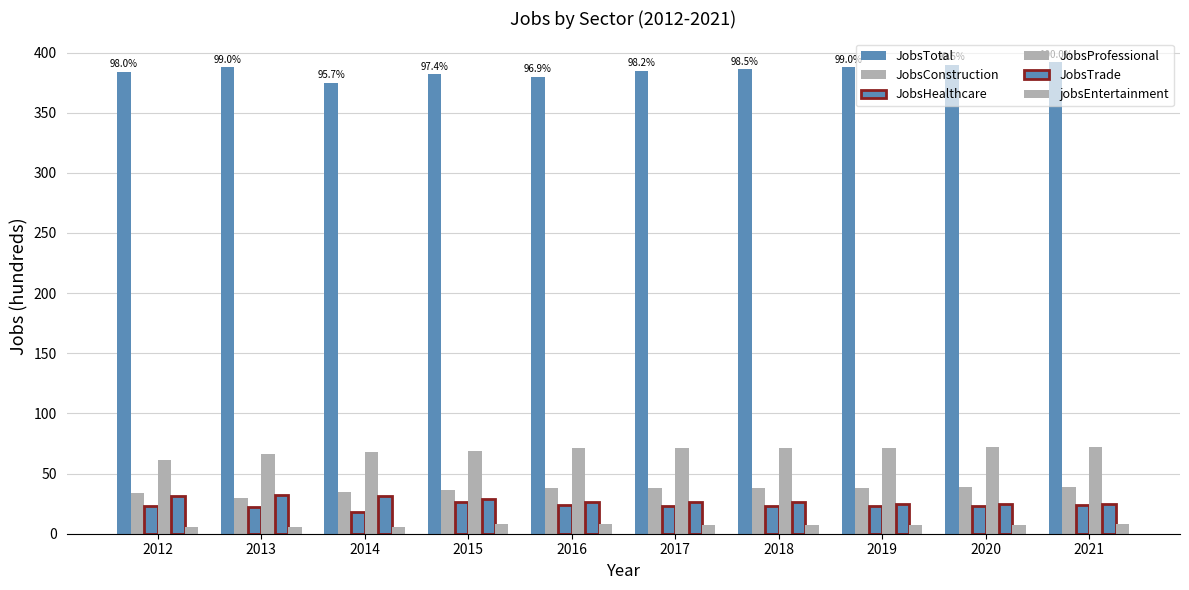

Does the chart contain any negative values?

No